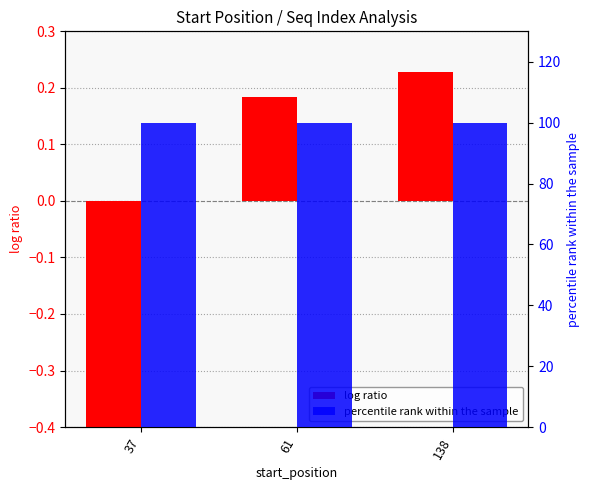

Reading right to left, extract all data points from this chart.

log ratio: 138=0.2	61=0.2	37=-0.4
percentile rank within the sample: 138=100.0	61=100.0	37=100.0